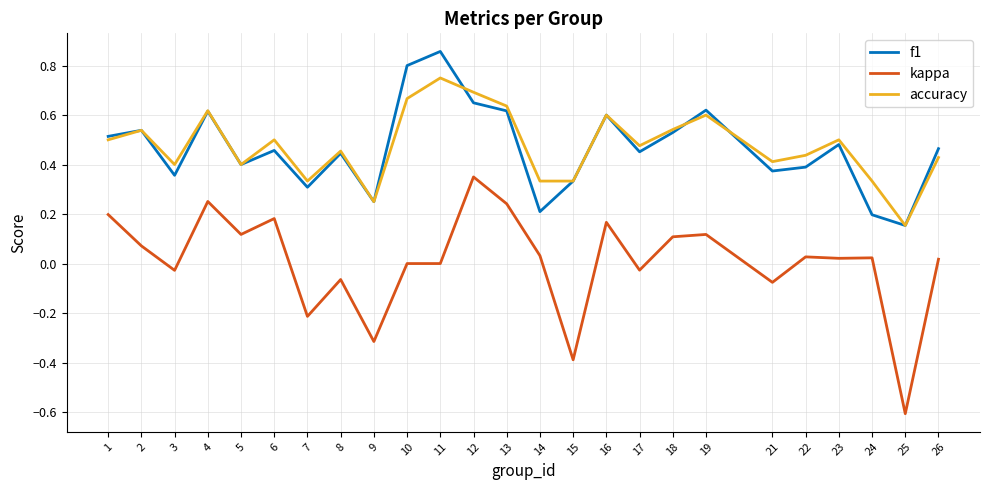

True or false: f1 and kappa intersect in this chart.

False